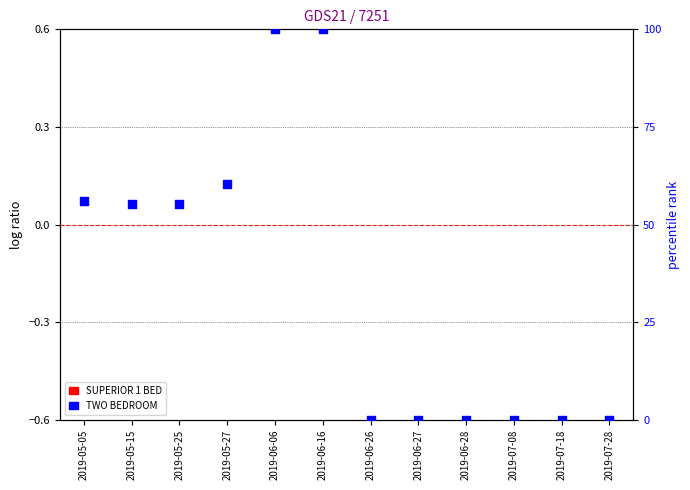

What is the total value across all series at 2019-05-25?

55.3